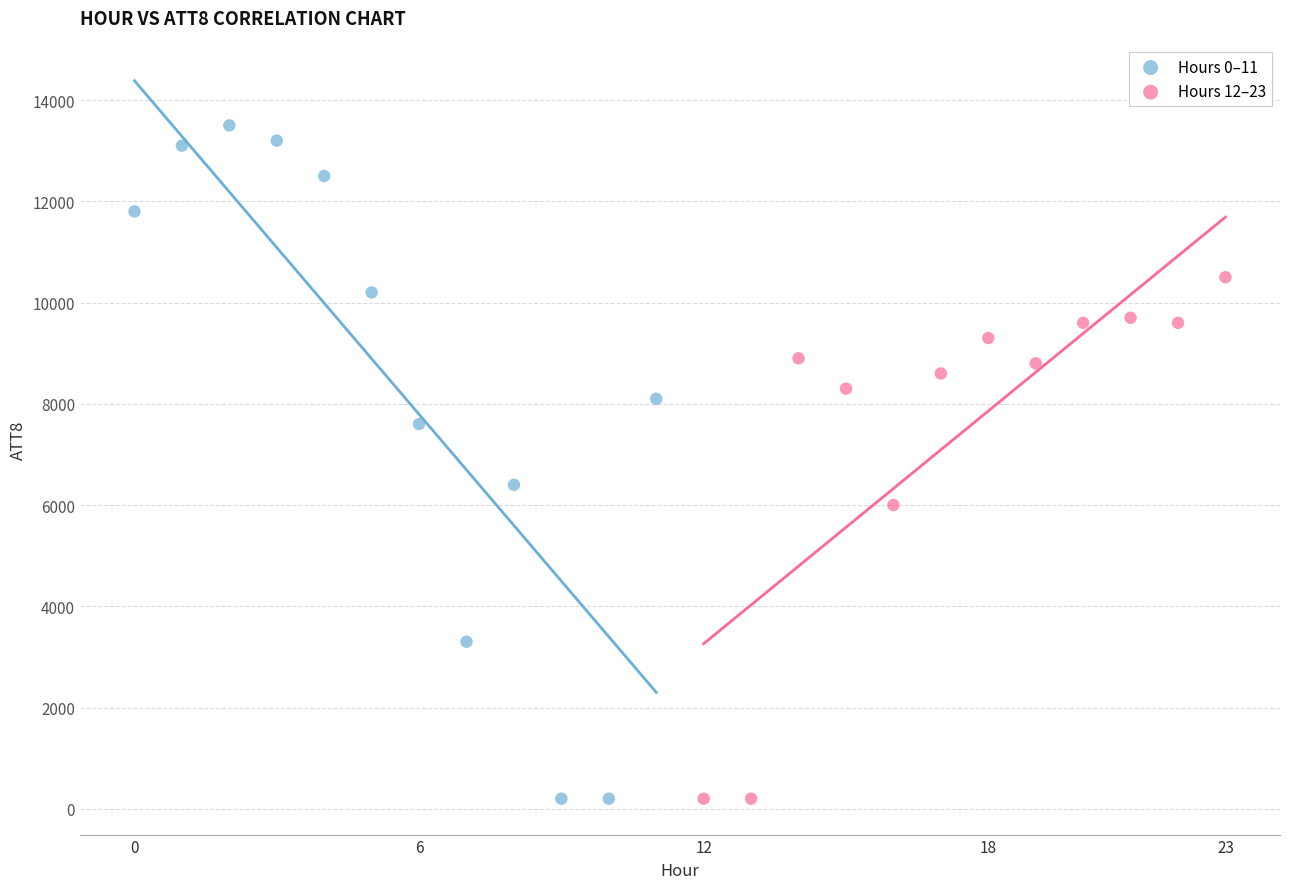

Which series has the widest spread of Y values?

Hours 0–11